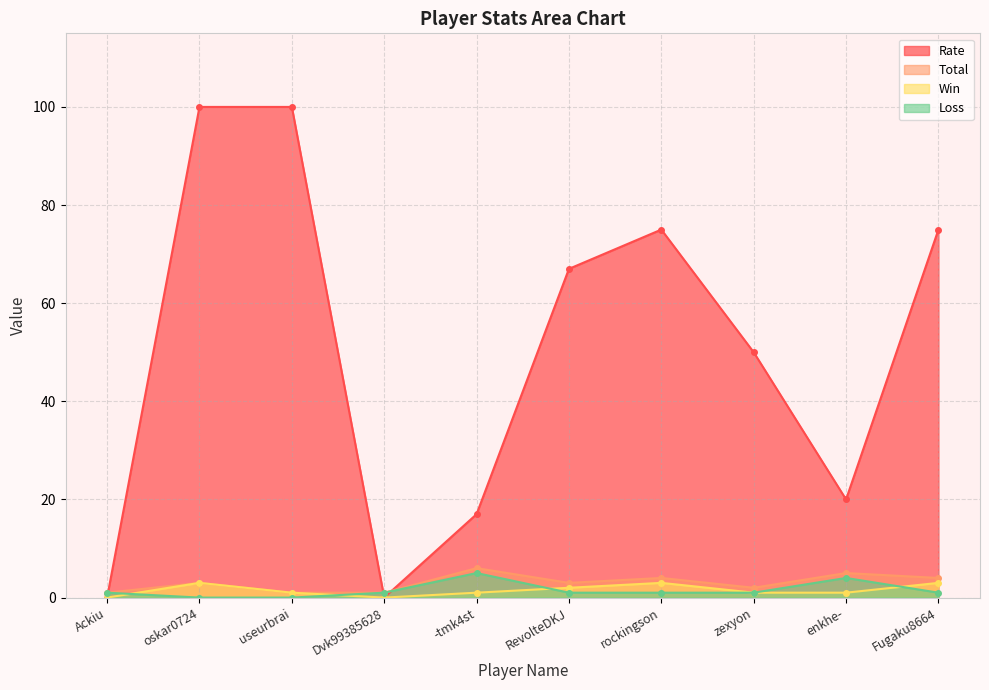

Which series has the largest total across all categories?

Rate